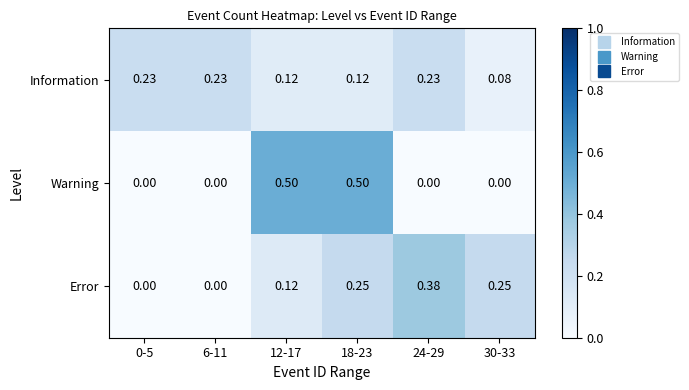

Which series changed the most between 24-29 and 30-33?

Information